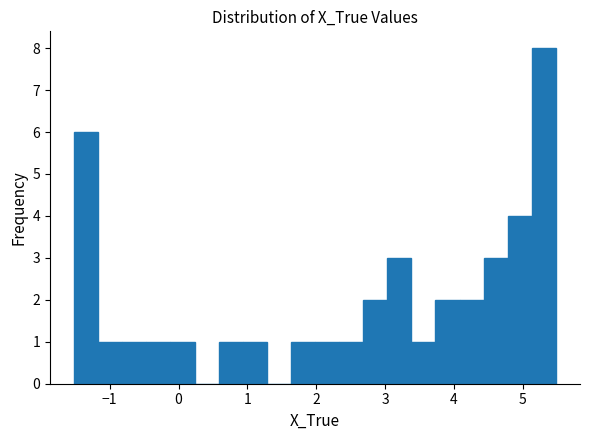

Around what value on the x-axis is the tallest bar? Give the approximate position of its centre, as read against the axis.

5.3